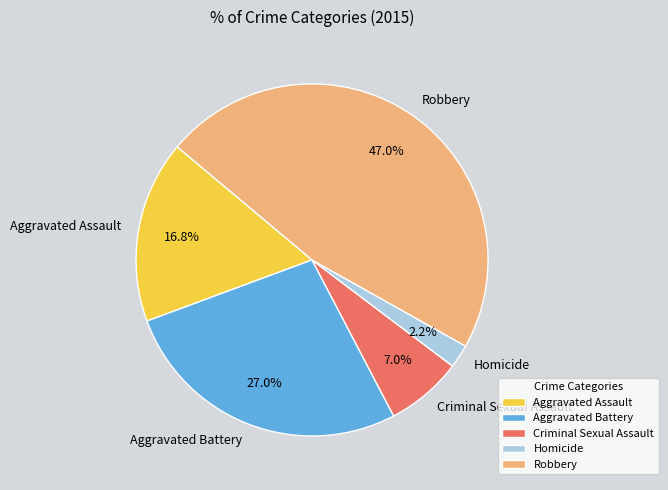

What is the ratio of the value at Robbery to the value at Criminal Sexual Assault?

6.7